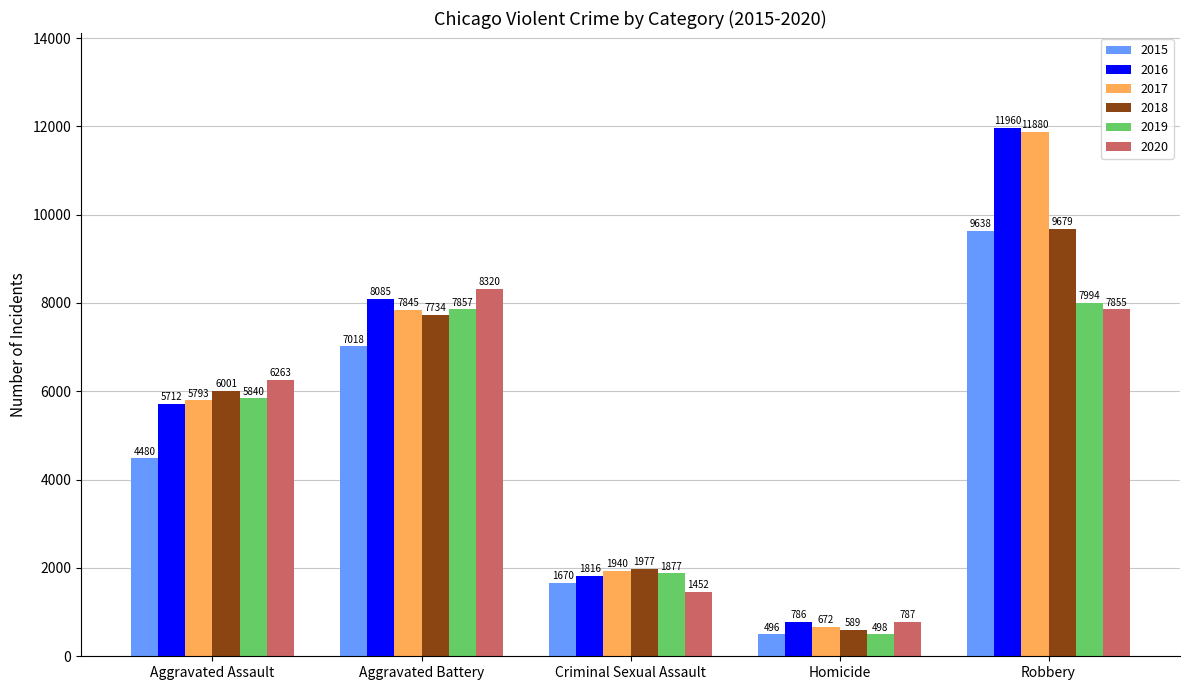

Reading right to left, list all the values displayed in this chart.

2015: Robbery=9638	Homicide=496	Criminal Sexual Assault=1670	Aggravated Battery=7018	Aggravated Assault=4480
2016: Robbery=11960	Homicide=786	Criminal Sexual Assault=1816	Aggravated Battery=8085	Aggravated Assault=5712
2017: Robbery=11880	Homicide=672	Criminal Sexual Assault=1940	Aggravated Battery=7845	Aggravated Assault=5793
2018: Robbery=9679	Homicide=589	Criminal Sexual Assault=1977	Aggravated Battery=7734	Aggravated Assault=6001
2019: Robbery=7994	Homicide=498	Criminal Sexual Assault=1877	Aggravated Battery=7857	Aggravated Assault=5840
2020: Robbery=7855	Homicide=787	Criminal Sexual Assault=1452	Aggravated Battery=8320	Aggravated Assault=6263